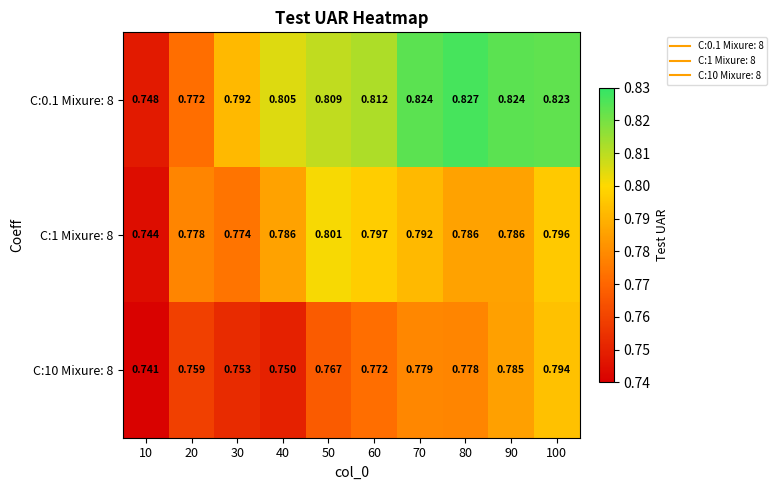

Is the value of C:0.1 Mixure: 8 at 70 greater than the value of C:1 Mixure: 8 at 10?

Yes